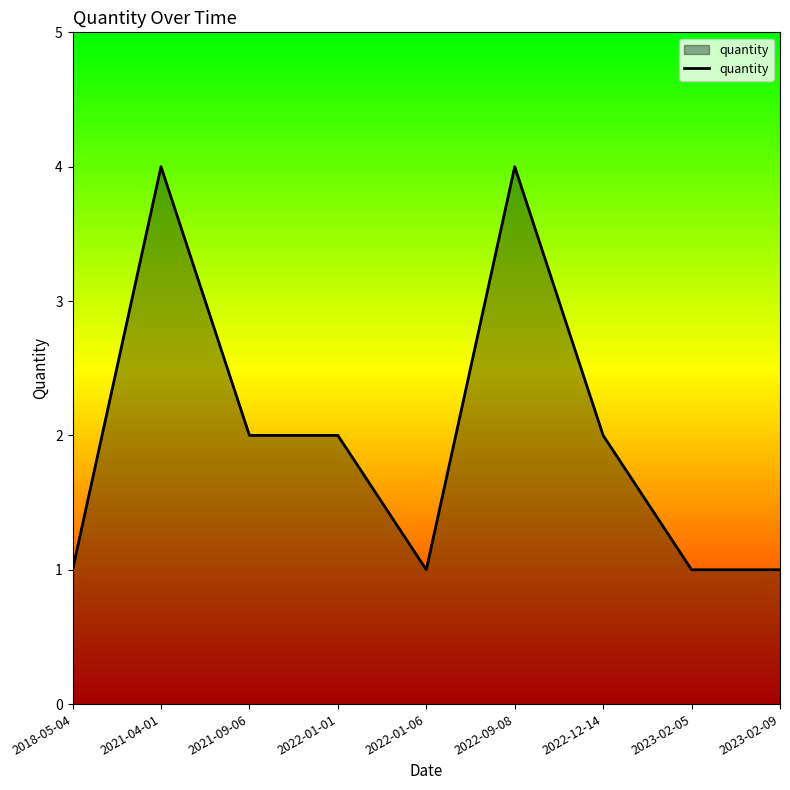

Is it true that the value at 2022-09-08 is 7?

False